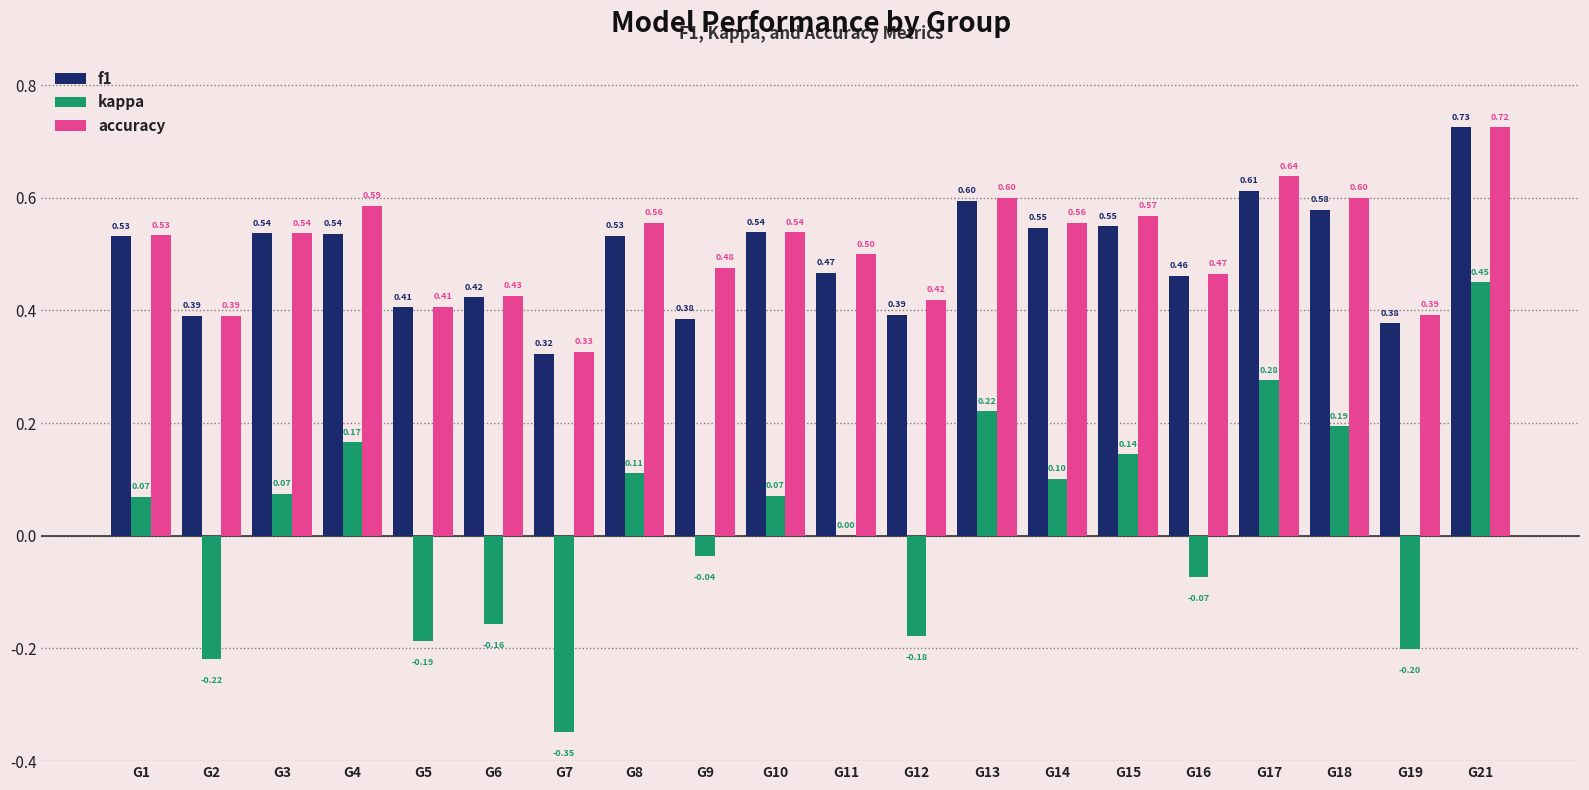

How many groups of bars are there?

20